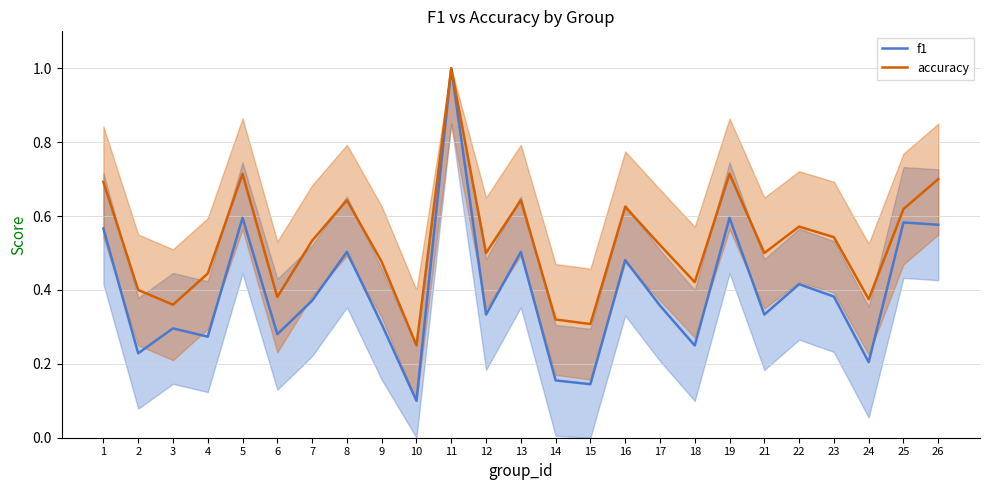

Is the value of accuracy at 3 greater than the value of f1 at 7?

No